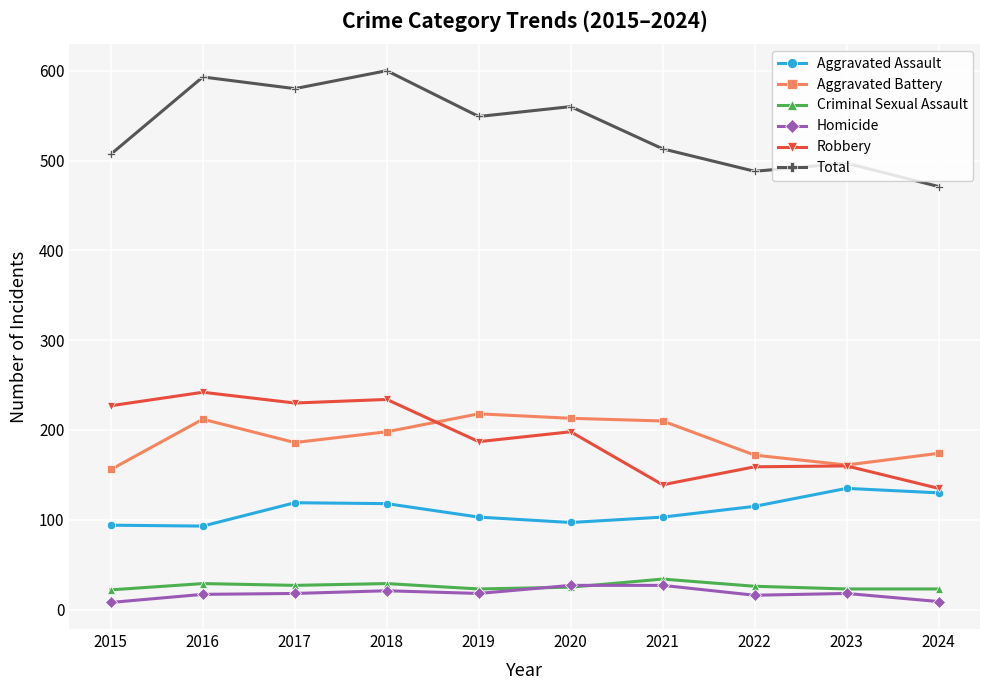

Where does the Criminal Sexual Assault series first go above 26?

2016